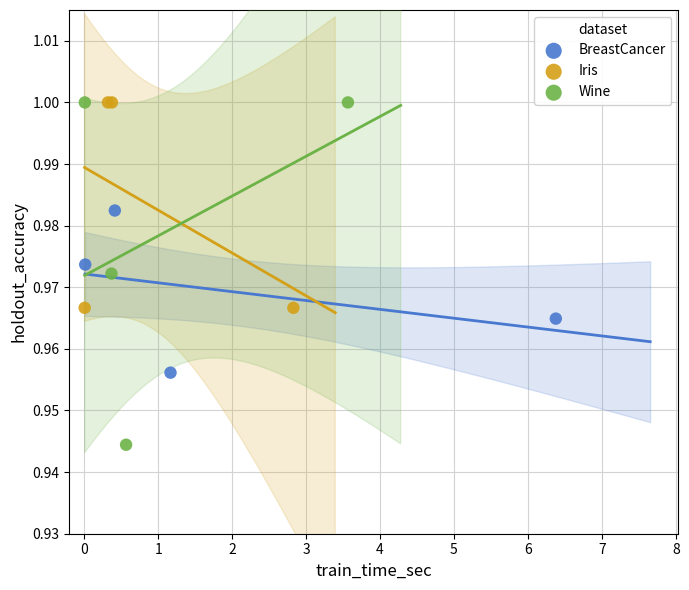

Which series has the widest spread of Y values?

Wine